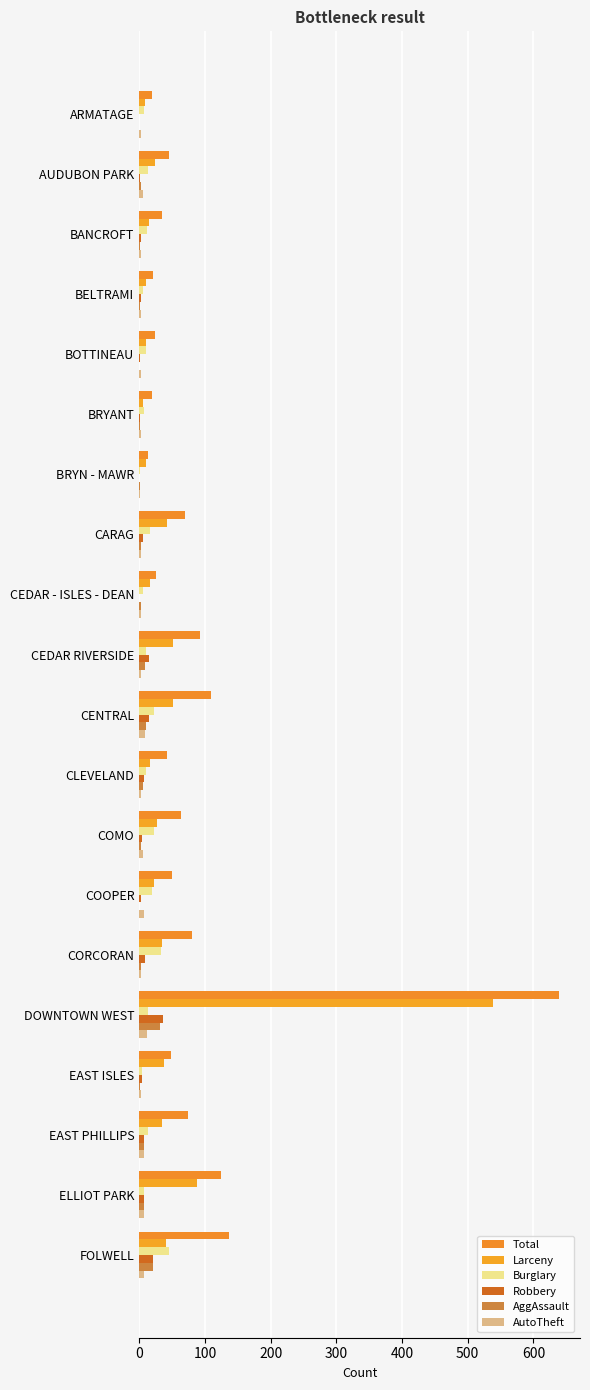

What are all the series names shown in the legend?

Total, Larceny, Burglary, Robbery, AggAssault, AutoTheft